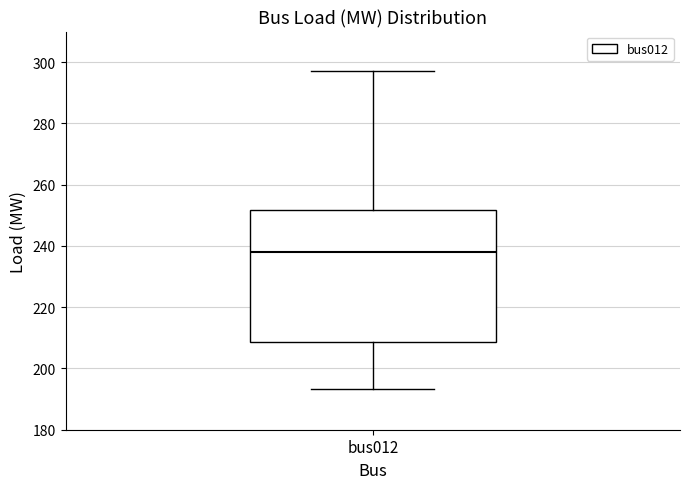

Read this box plot against the y-axis: the position of the median line, the range covered by the box, and the ends of both whiskers. The values are not printed on the chart, so give them approximately, as read against the axis.

median 238, box 208 to 252, whiskers 194 to 298